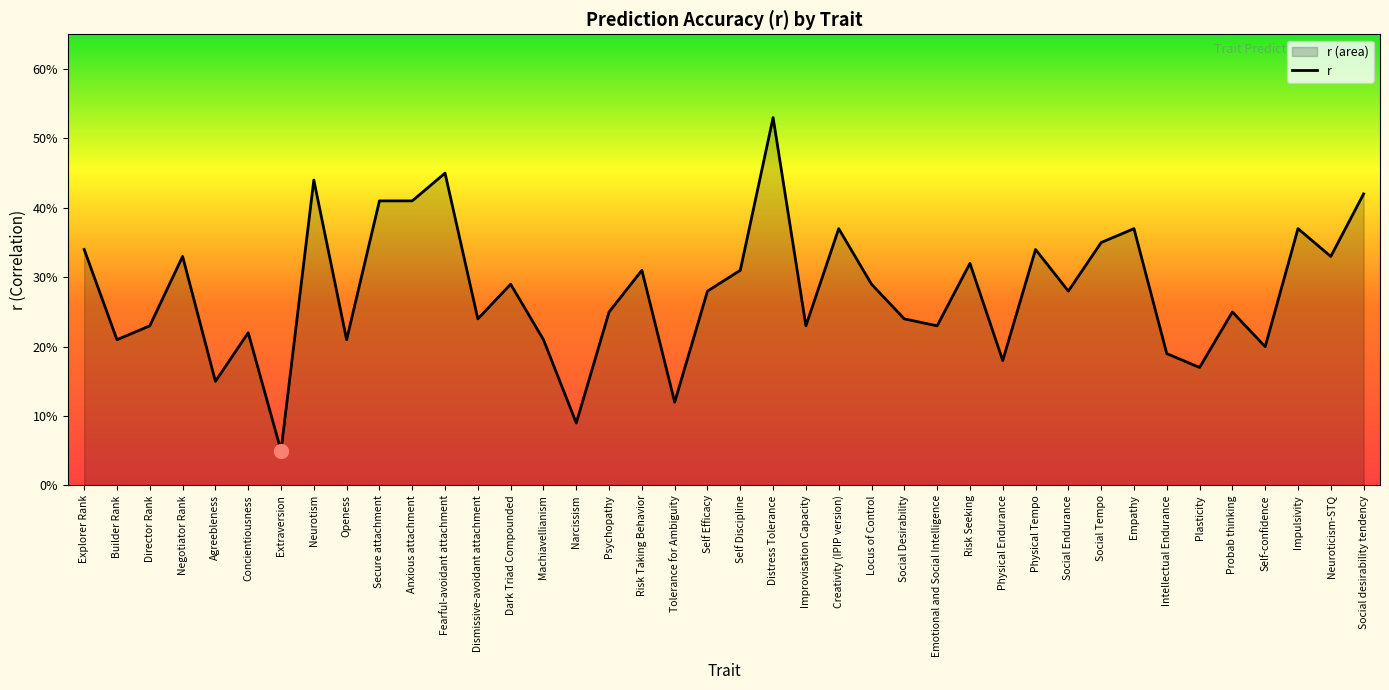

At which category does the chart reach its peak across all series?

Distress Tolerance